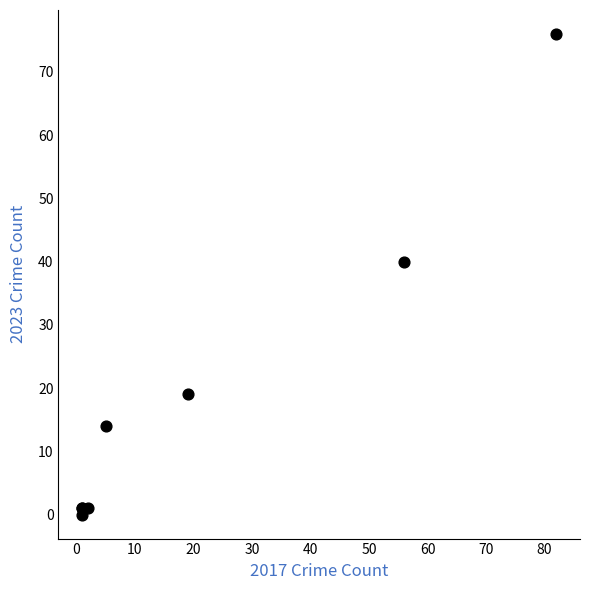

What Y value in the scatter plot is closest to 38?

40